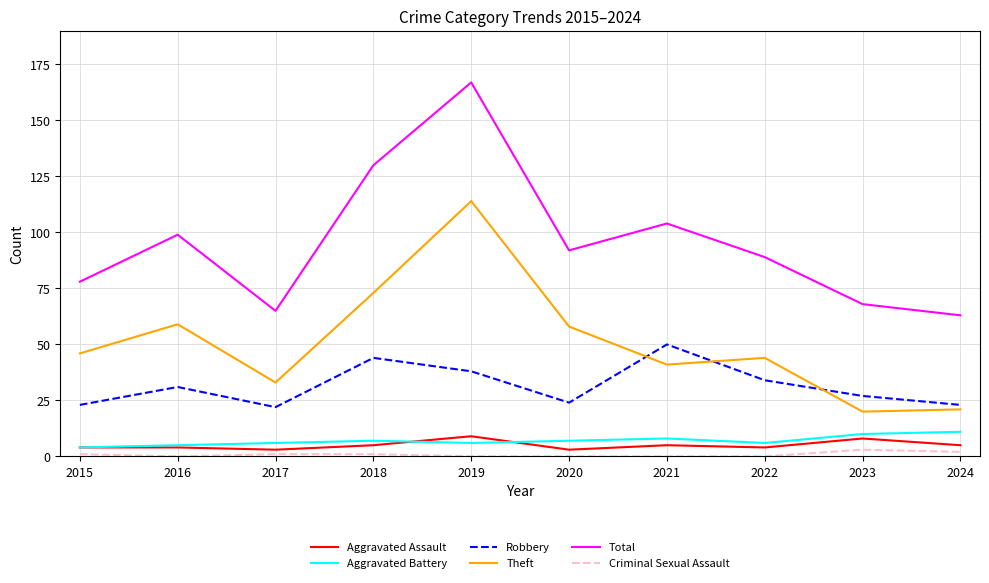

True or false: Theft and Aggravated Assault cross at least once.

False